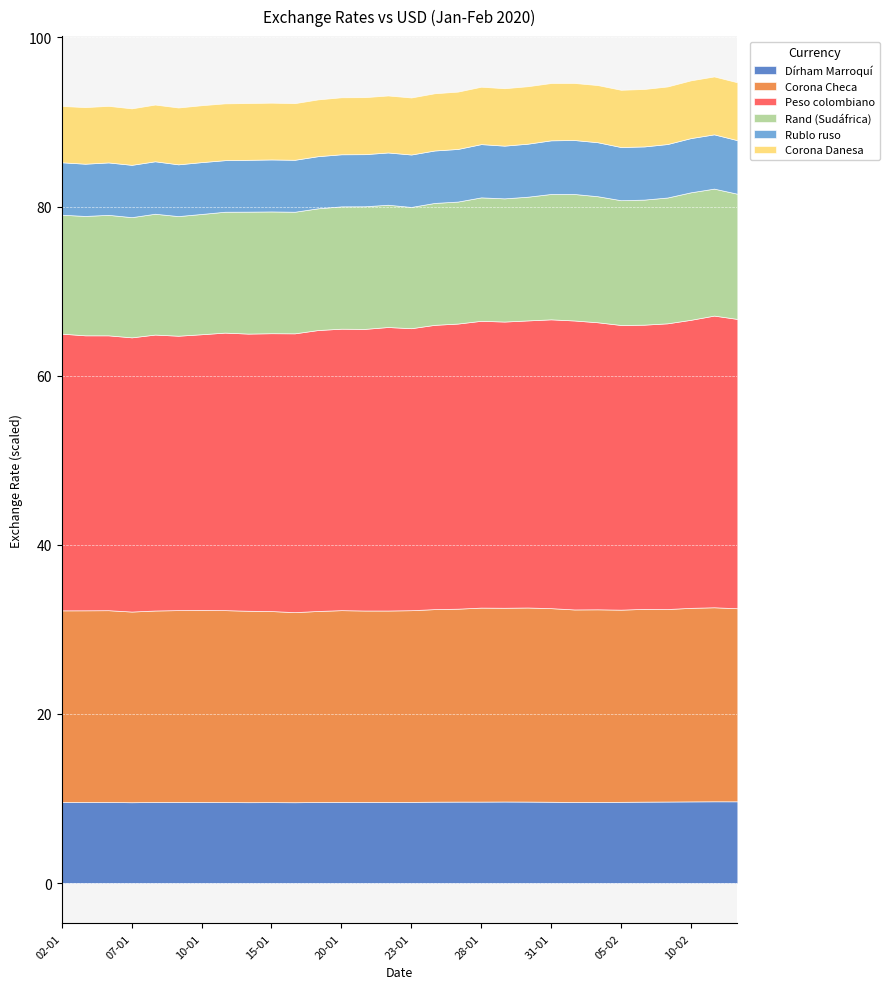

Reading left to right, what are all the values shown in this chart?

Dírham Marroquí: 02-01=9.6	03-01=9.6	06-01=9.6	07-01=9.6	08-01=9.6	09-01=9.6	10-01=9.6	13-01=9.6	14-01=9.6	15-01=9.6	16-01=9.6	17-01=9.6	20-01=9.6	21-01=9.6	22-01=9.6	23-01=9.6	24-01=9.6	27-01=9.6	28-01=9.6	29-01=9.7	30-01=9.6	31-01=9.6	03-02=9.6	04-02=9.6	05-02=9.6	06-02=9.6	07-02=9.7	10-02=9.7	11-02=9.7	12-02=9.7
Corona Checa: 02-01=22.7	03-01=22.7	06-01=22.7	07-01=22.5	08-01=22.6	09-01=22.7	10-01=22.7	13-01=22.7	14-01=22.6	15-01=22.6	16-01=22.5	17-01=22.6	20-01=22.7	21-01=22.6	22-01=22.6	23-01=22.7	24-01=22.8	27-01=22.8	28-01=22.9	29-01=22.9	30-01=22.9	31-01=22.9	03-02=22.8	04-02=22.8	05-02=22.7	06-02=22.8	07-02=22.8	10-02=22.9	11-02=22.9	12-02=22.8
Peso colombiano: 02-01=3271.6	03-01=3251.2	06-01=3249.6	07-01=3241.9	08-01=3262.4	09-01=3244.1	10-01=3259.1	13-01=3281.1	14-01=3276.8	15-01=3284.9	16-01=3296.3	17-01=3321.5	20-01=3327.9	21-01=3329.6	22-01=3351.9	23-01=3334.0	24-01=3360.9	27-01=3371.0	28-01=3390.8	29-01=3383.8	30-01=3394.1	31-01=3414.6	03-02=3416.4	04-02=3393.8	05-02=3365.6	06-02=3360.2	07-02=3377.9	10-02=3405.4	11-02=3448.5	12-02=3420.5
Rand (Sudáfrica): 02-01=14.1	03-01=14.1	06-01=14.2	07-01=14.2	08-01=14.3	09-01=14.1	10-01=14.2	13-01=14.3	14-01=14.4	15-01=14.4	16-01=14.4	17-01=14.4	20-01=14.5	21-01=14.5	22-01=14.5	23-01=14.3	24-01=14.4	27-01=14.4	28-01=14.6	29-01=14.6	30-01=14.6	31-01=14.8	03-02=15.0	04-02=14.9	05-02=14.8	06-02=14.8	07-02=14.9	10-02=15.1	11-02=15.0	12-02=14.8
Rublo ruso: 02-01=62.0	03-01=61.8	06-01=62.0	07-01=61.8	08-01=62.0	09-01=61.2	10-01=61.3	13-01=61.0	14-01=61.3	15-01=61.5	16-01=61.4	17-01=61.6	20-01=61.6	21-01=61.6	22-01=61.8	23-01=62.0	24-01=62.0	27-01=62.2	28-01=63.0	29-01=62.3	30-01=62.7	31-01=63.4	03-02=63.8	04-02=63.8	05-02=62.9	06-02=62.9	07-02=63.2	10-02=64.1	11-02=64.2	12-02=63.3
Corona Danesa: 02-01=6.7	03-01=6.7	06-01=6.7	07-01=6.7	08-01=6.7	09-01=6.7	10-01=6.7	13-01=6.7	14-01=6.7	15-01=6.7	16-01=6.7	17-01=6.7	20-01=6.7	21-01=6.7	22-01=6.7	23-01=6.7	24-01=6.8	27-01=6.8	28-01=6.8	29-01=6.8	30-01=6.8	31-01=6.8	03-02=6.7	04-02=6.8	05-02=6.8	06-02=6.8	07-02=6.8	10-02=6.8	11-02=6.8	12-02=6.8